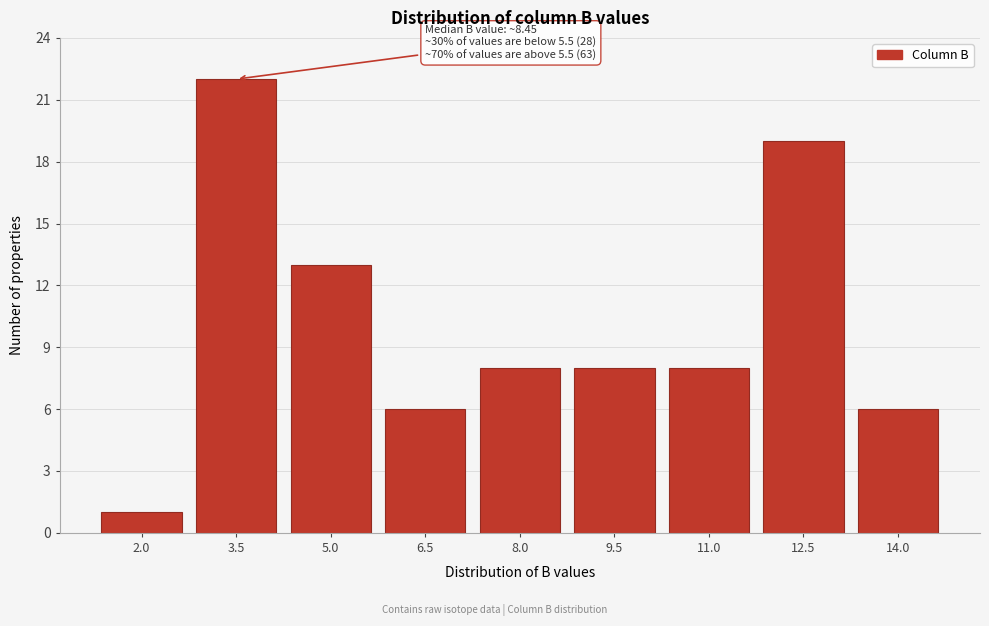

Reading left to right, list all the values displayed in this chart.

1	22	13	6	8	8	8	19	6